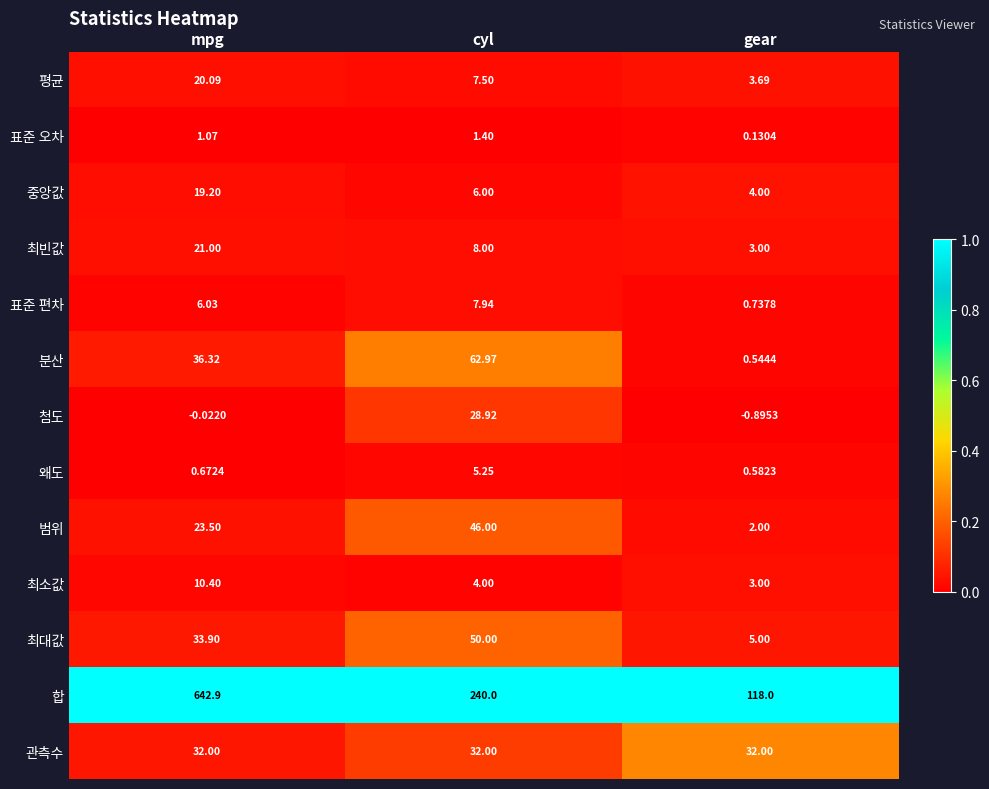

At mpg, list the series in order from largest to smallest.

합, 분산, 최대값, 관측수, 범위, 최빈값, 평균, 중앙값, 최소값, 표준 편차, 표준 오차, 왜도, 첨도